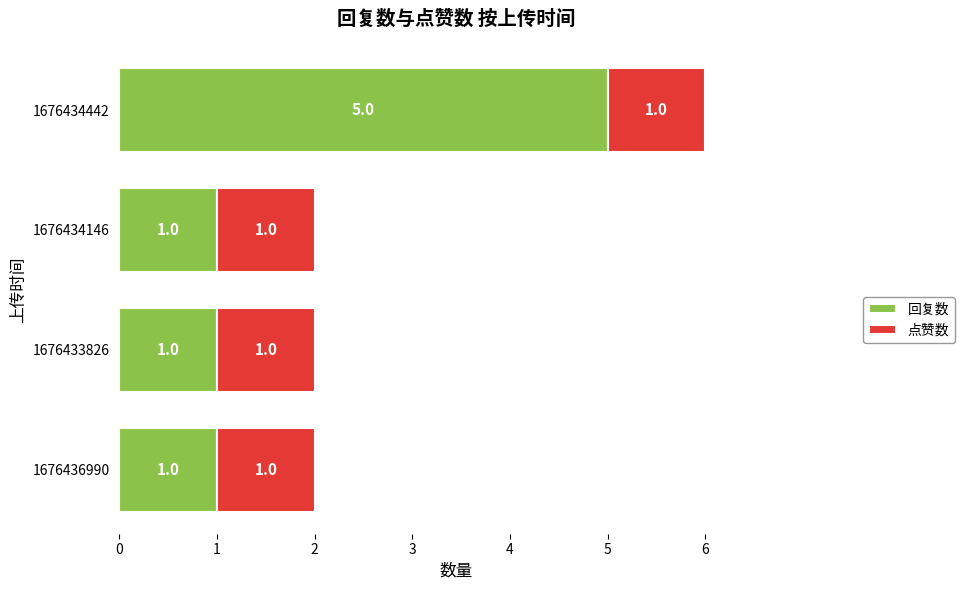

At which category is the sum across all series the highest?

1676434442